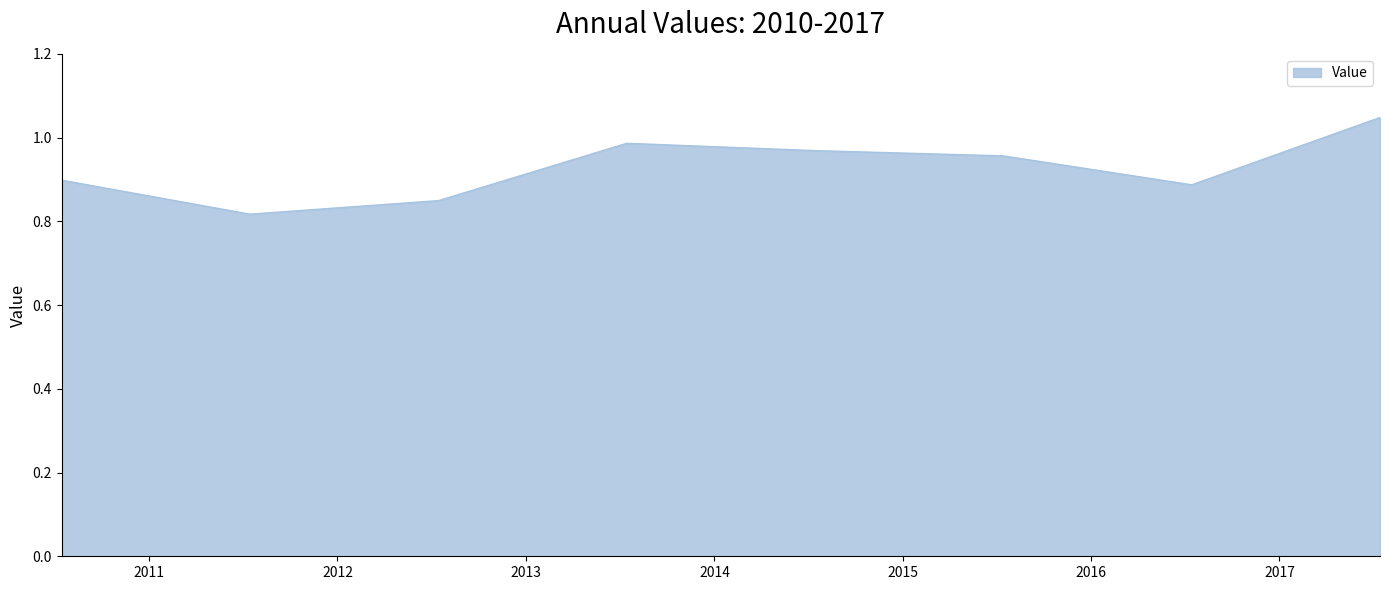

True or false: the data has more than 0 interior local peaks.

True